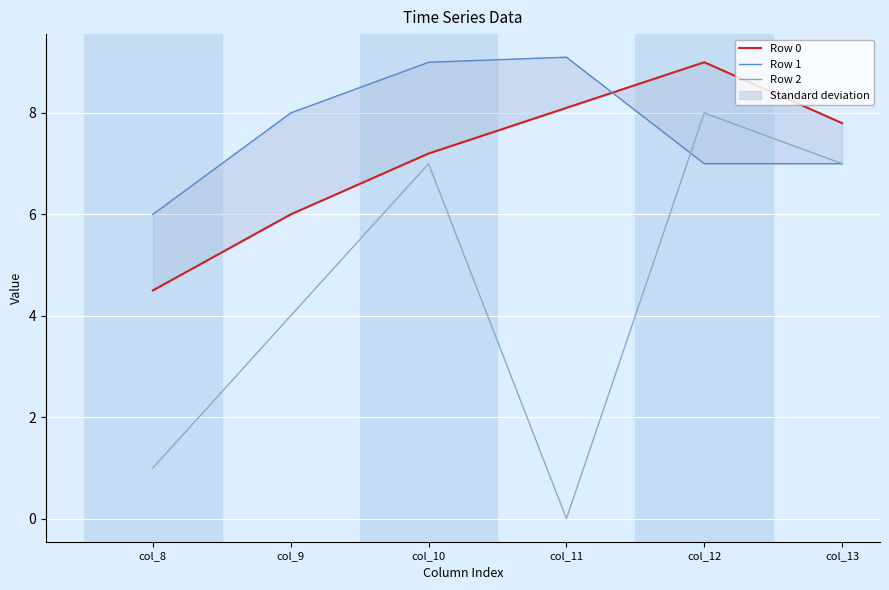

What is the difference between the highest and lowest values at col_10?

2.0